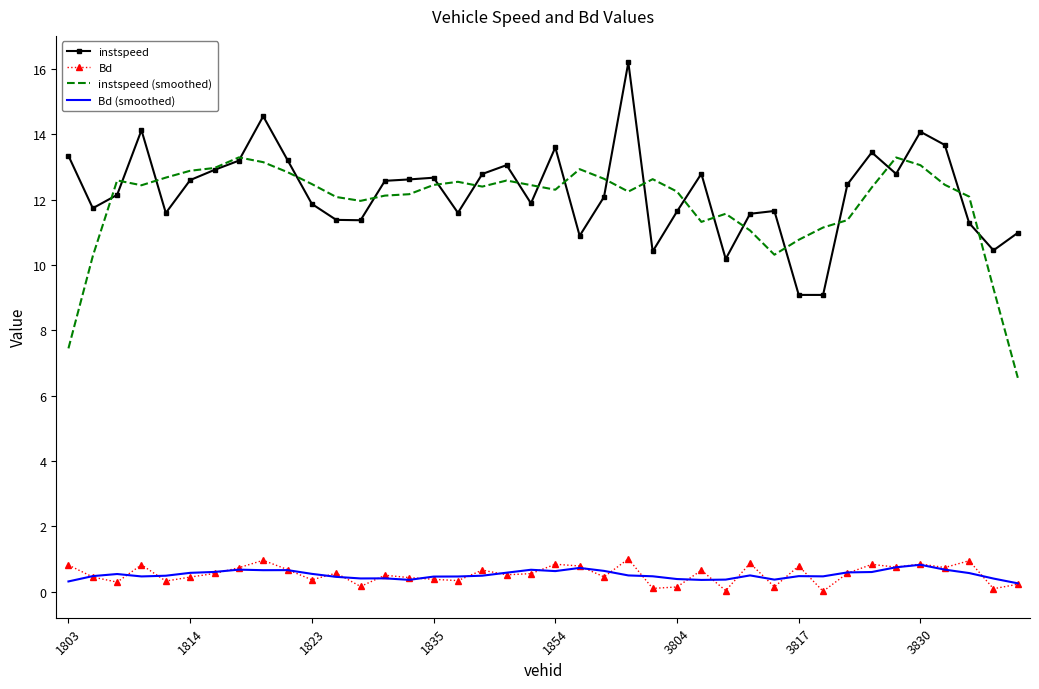

True or false: Bd and instspeed (smoothed) cross at least once.

False